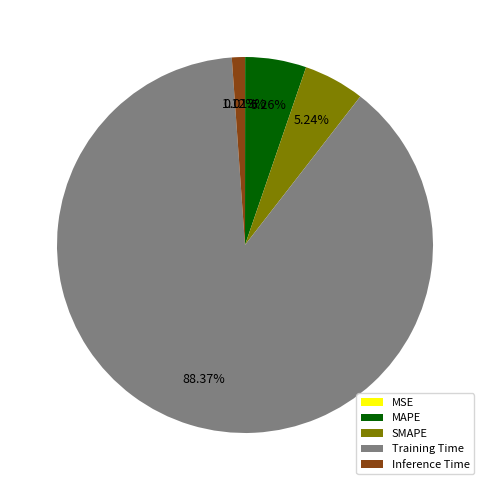

Do MAPE and SMAPE together represent more than half of the pie?

No